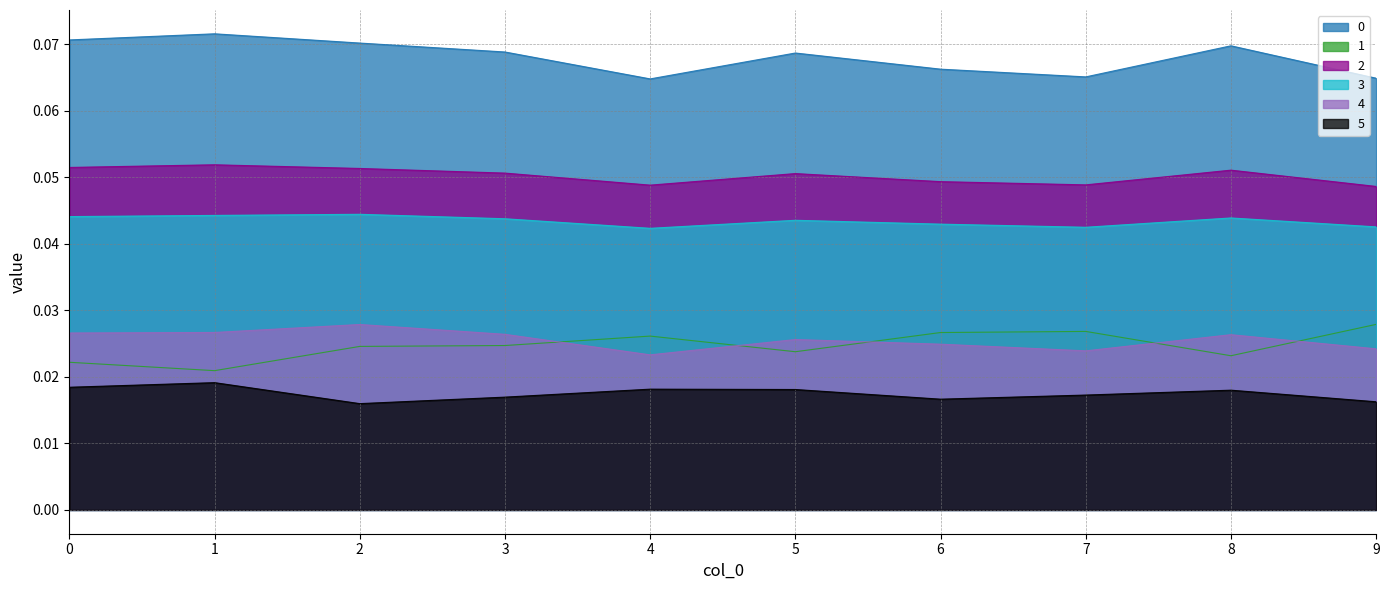

True or false: 5 and 2 cross at least once.

False